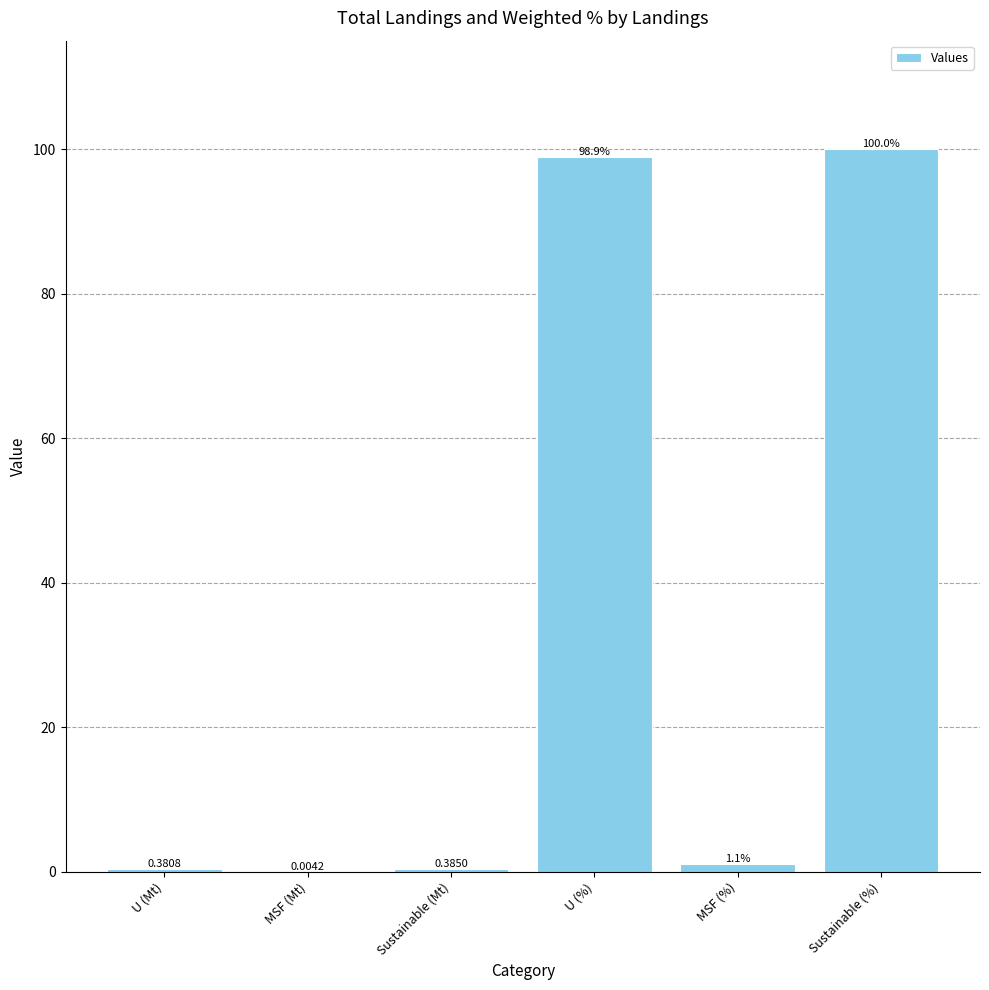

Where does the data first go above 1?

U (%)